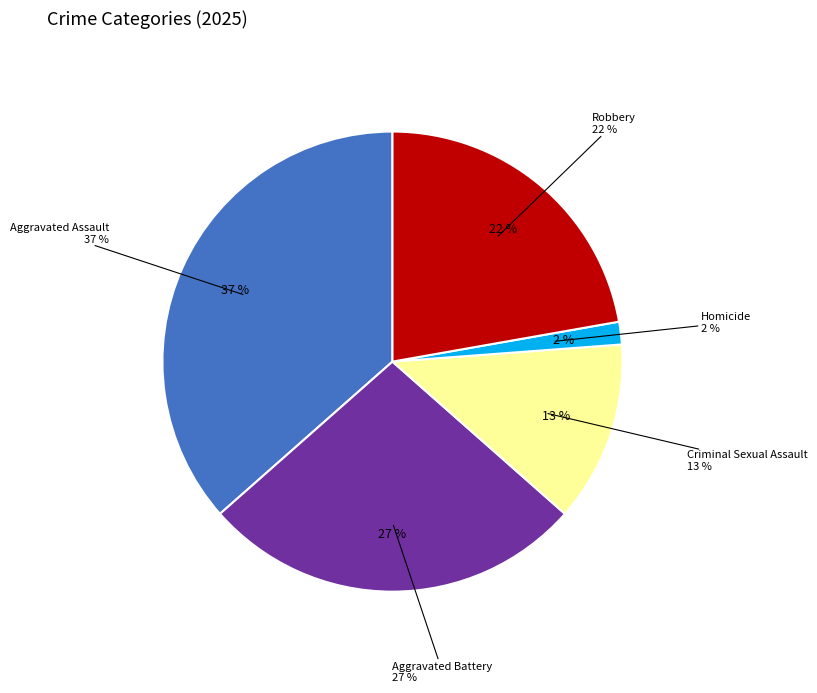

To the nearest percent, what percentage of the pie is Aggravated Assault?

37%